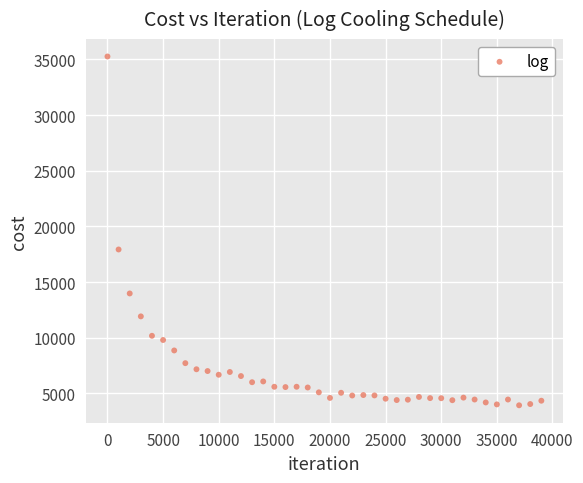

What is the range of X values (max minus min)?

38999.0